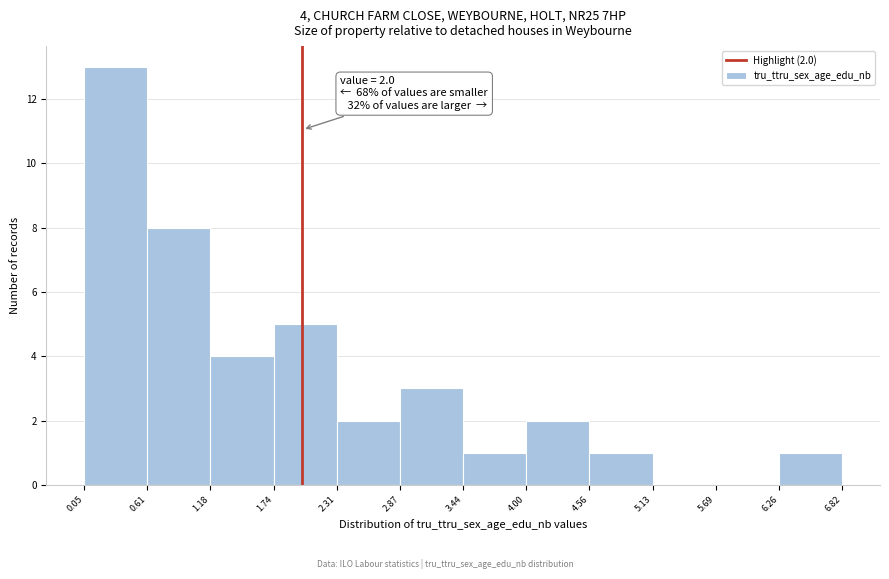

Which range on the x-axis has the tallest bar?

0.05 to 0.61